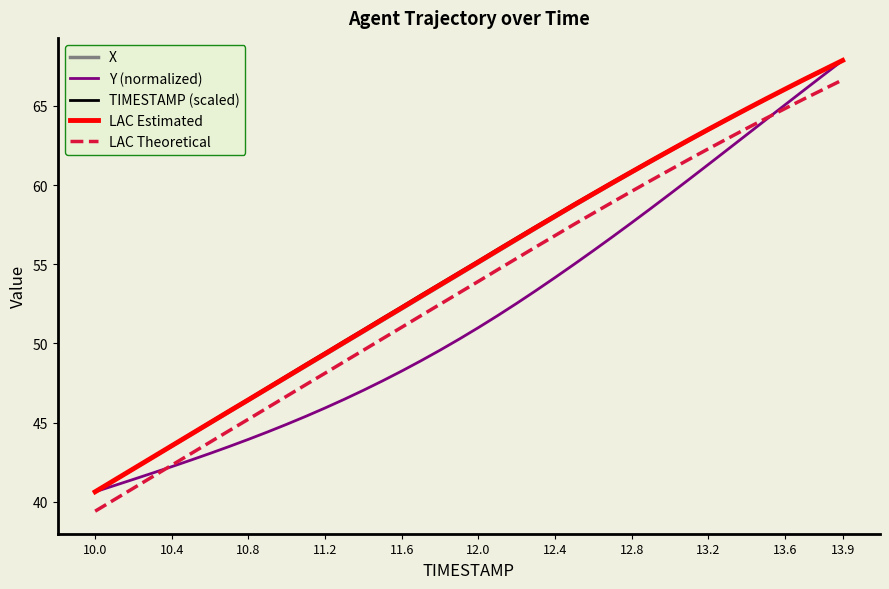

True or false: X and LAC Theoretical intersect in this chart.

False